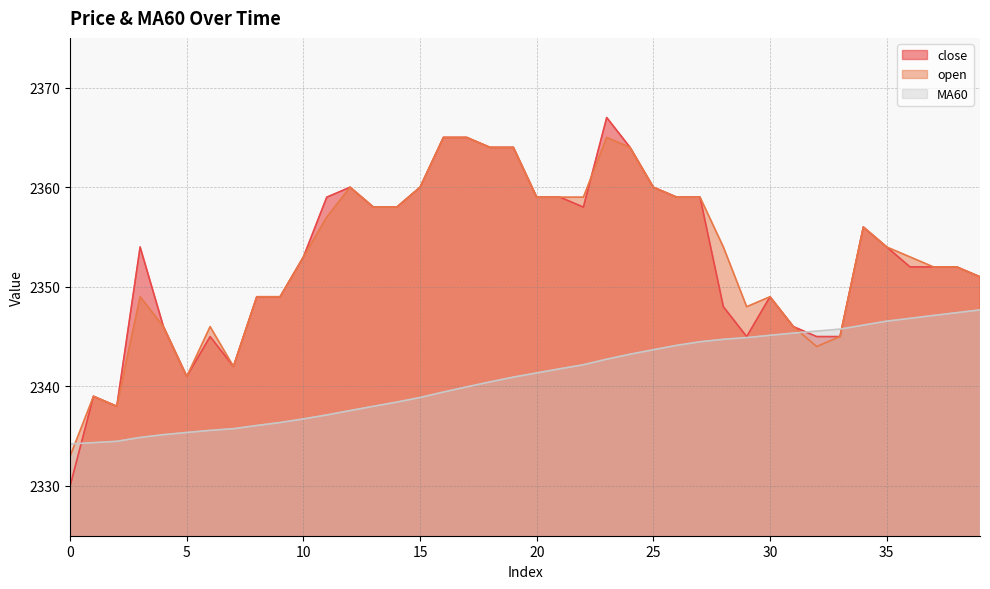

At which label does close reach its peak?

23